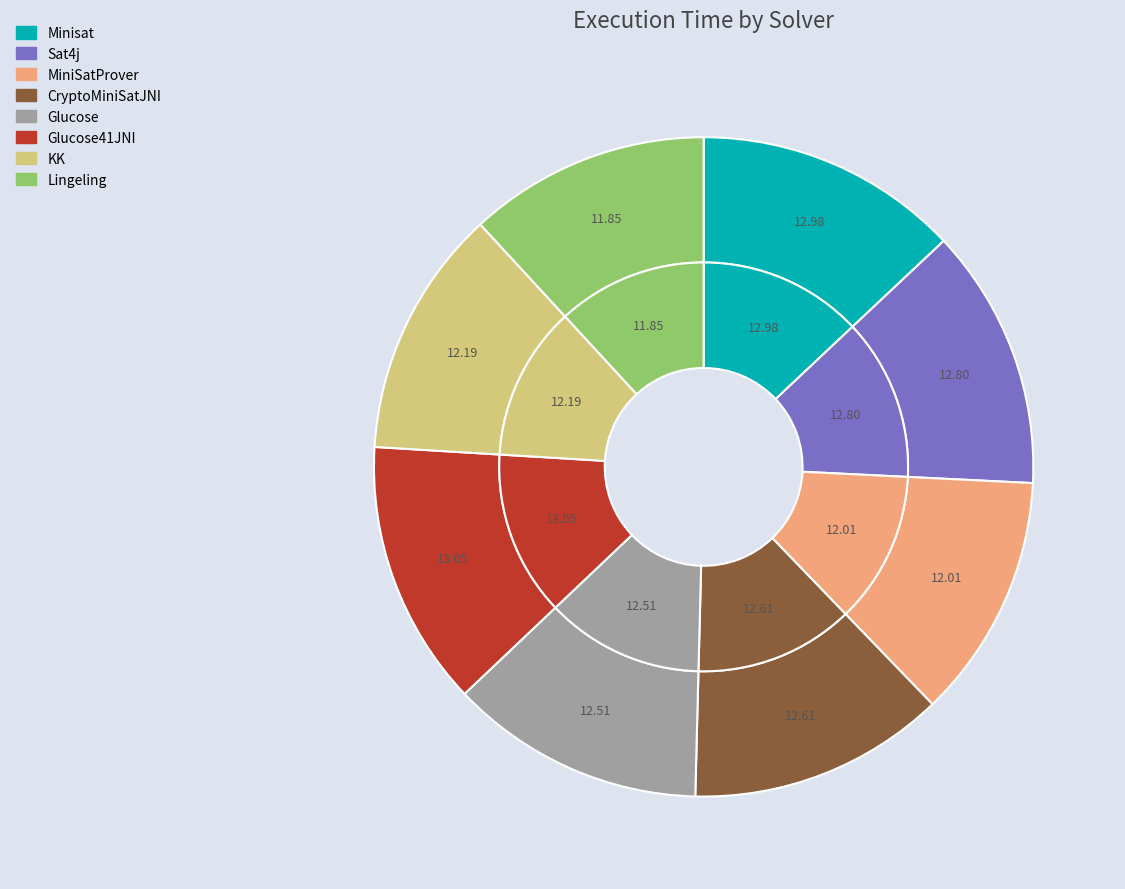

What is the smallest slice in the pie chart?

Lingeling